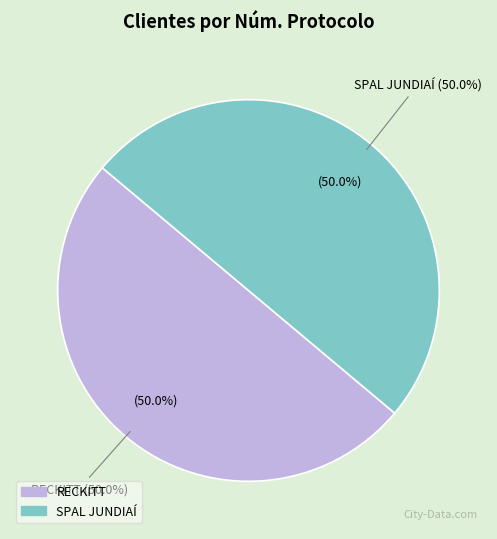

What percentage is NOT represented by RECKITT?

50.0%